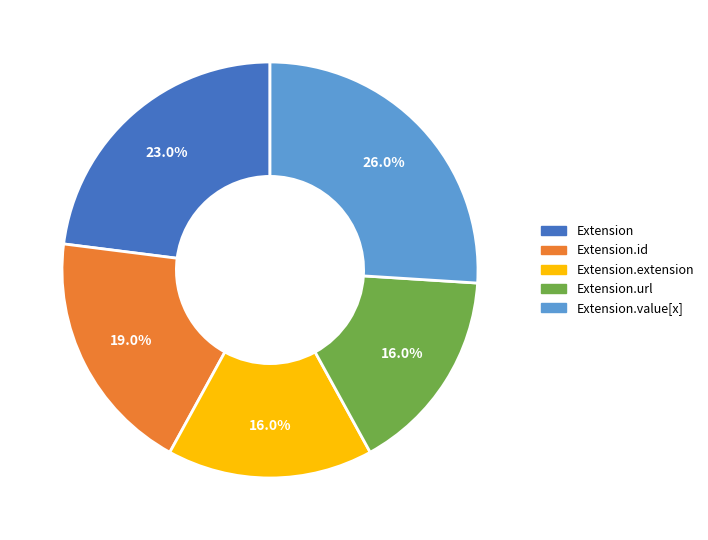

Is there any slice that represents more than half of the pie?

No